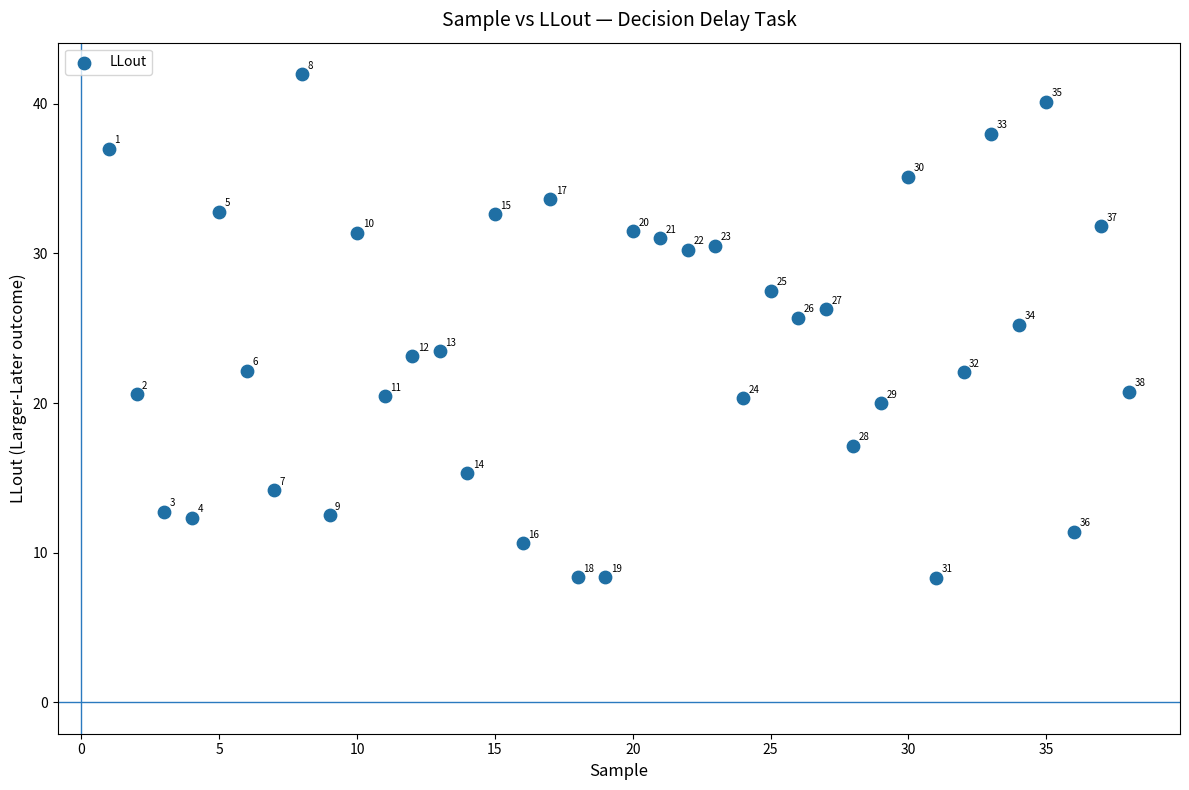

What Y value in the scatter plot is closest to 25?

25.2